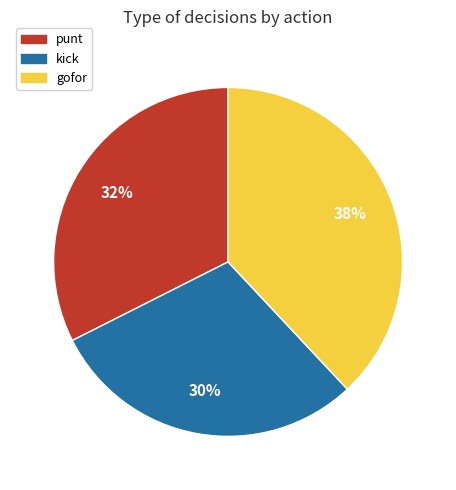

Is it true that gofor is 25% of the pie?

False